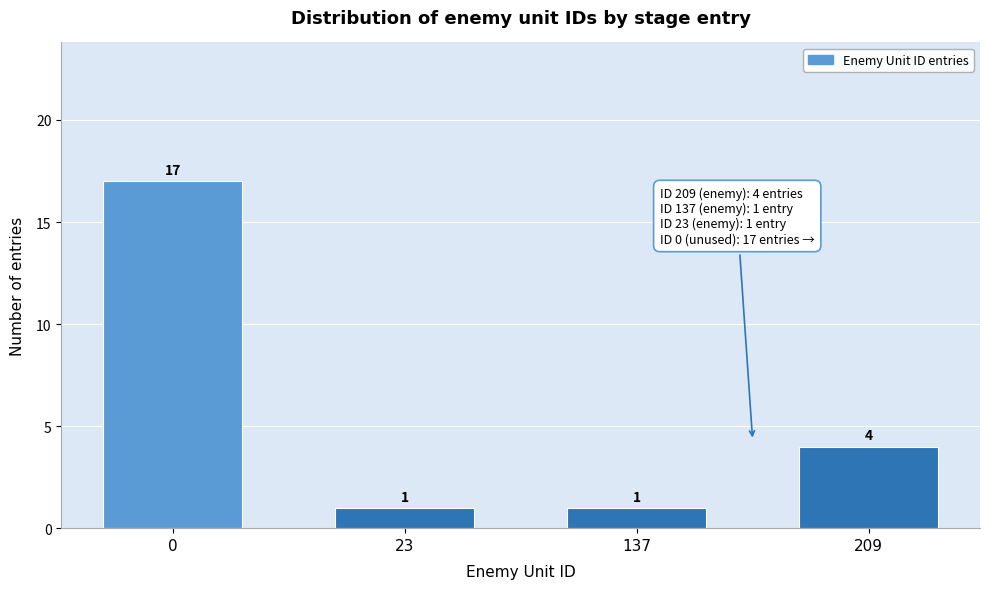

Reading right to left, list all the values displayed in this chart.

209=4	137=1	23=1	0=17